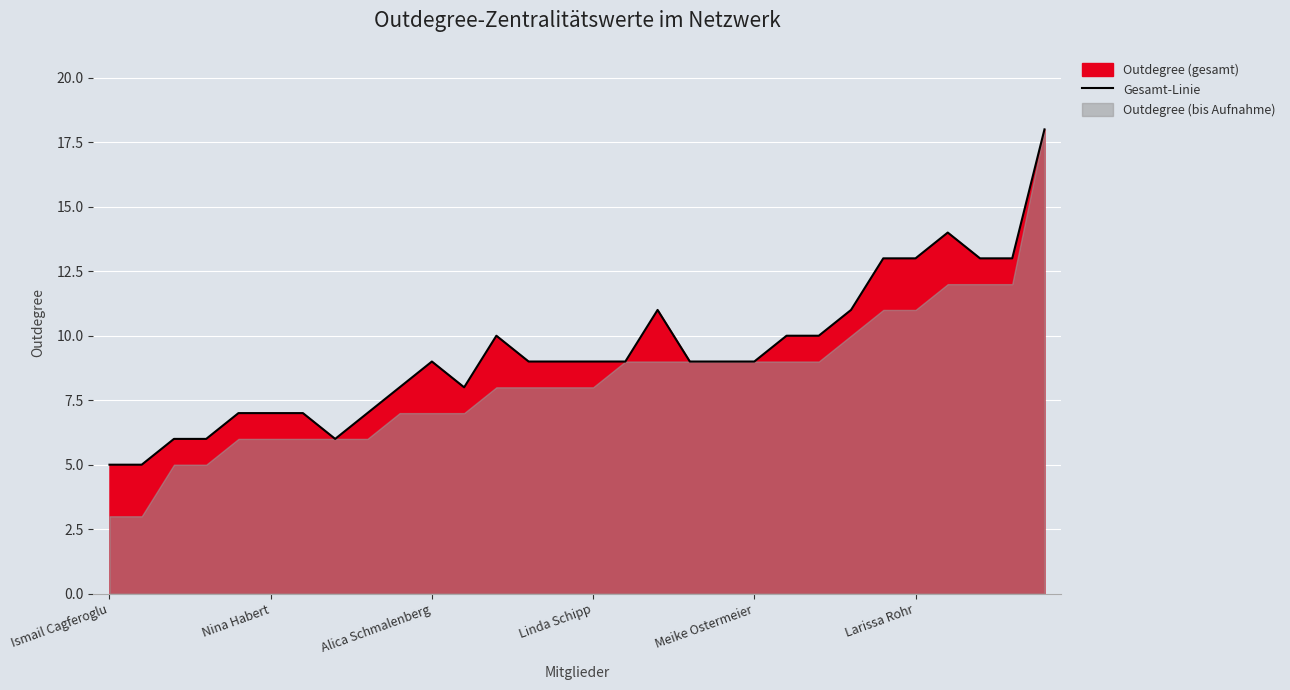

Which has a higher value, Ismail Cagferoglu or 21?

21